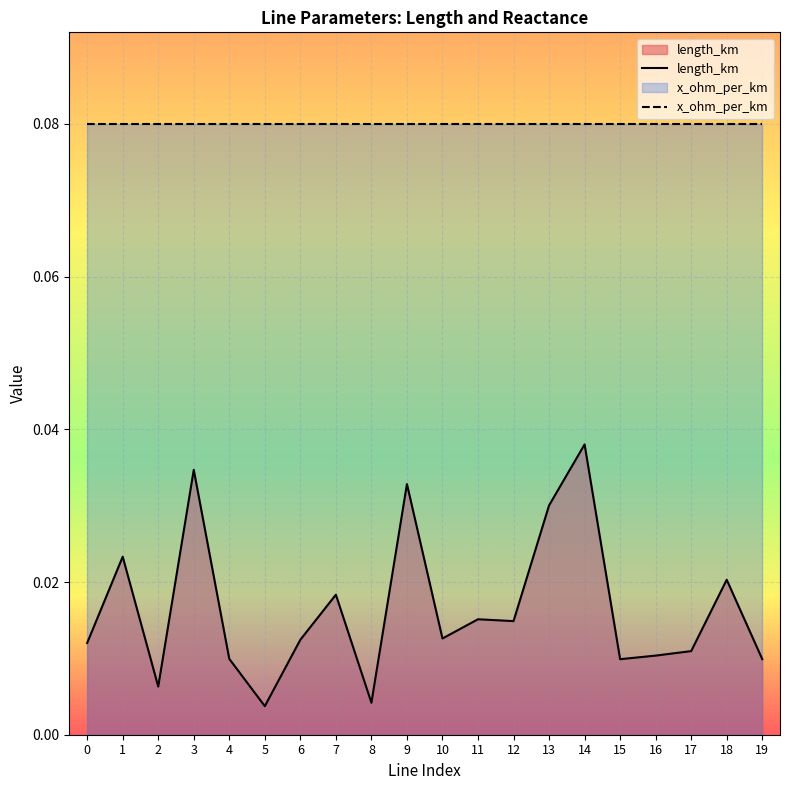

Between 9 and 10, which series saw the biggest shift?

length_km